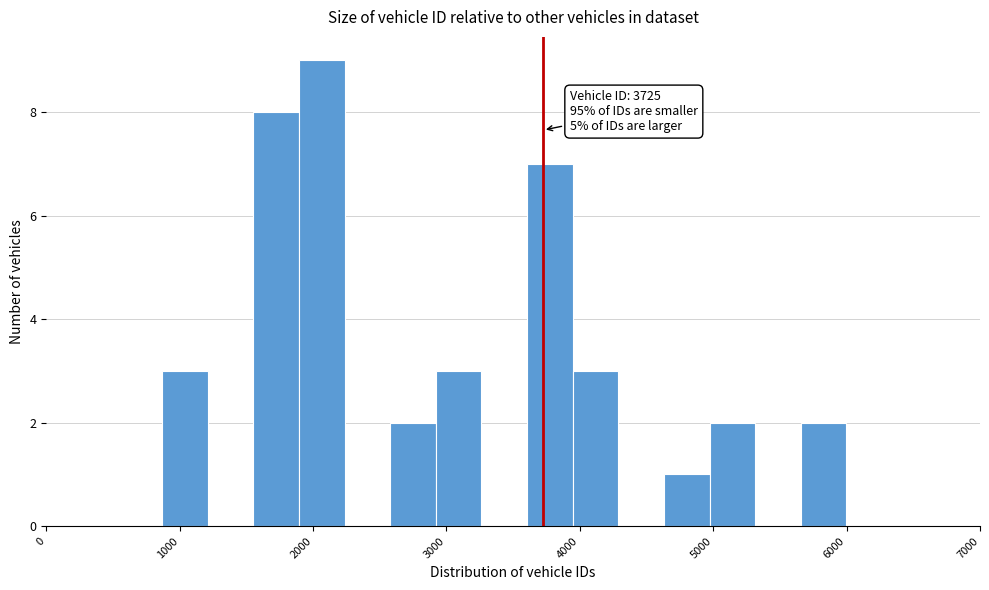

Around what value on the x-axis is the tallest bar? Give the approximate position of its centre, as read against the axis.

2100